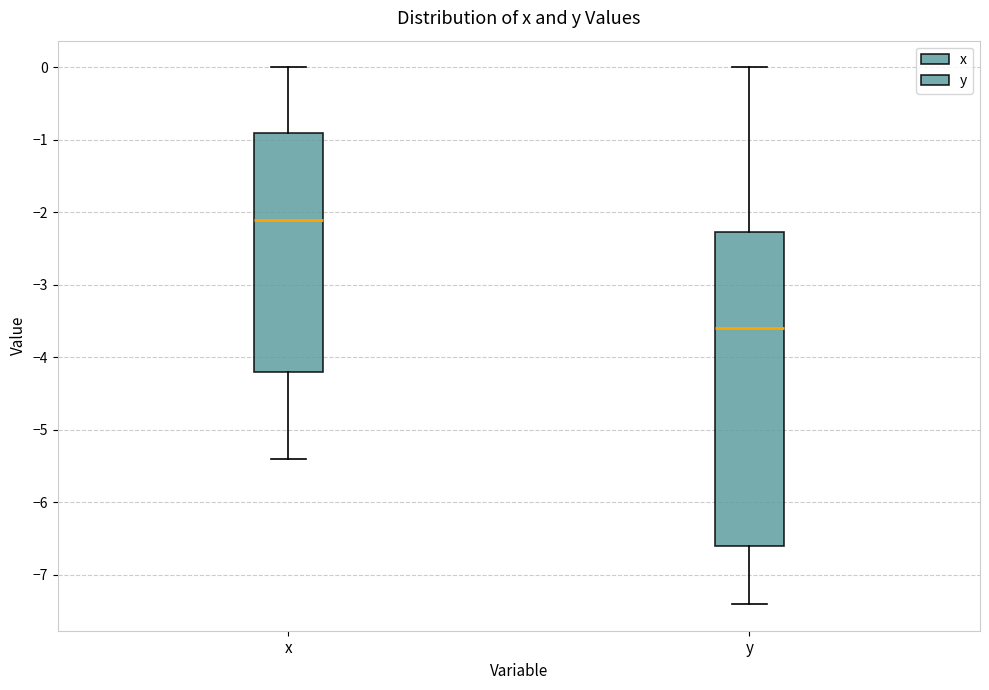

Where is the lower edge of the box for y on the y-axis? The values are not printed on the chart, so give them approximately, as read against the axis.

-6.6